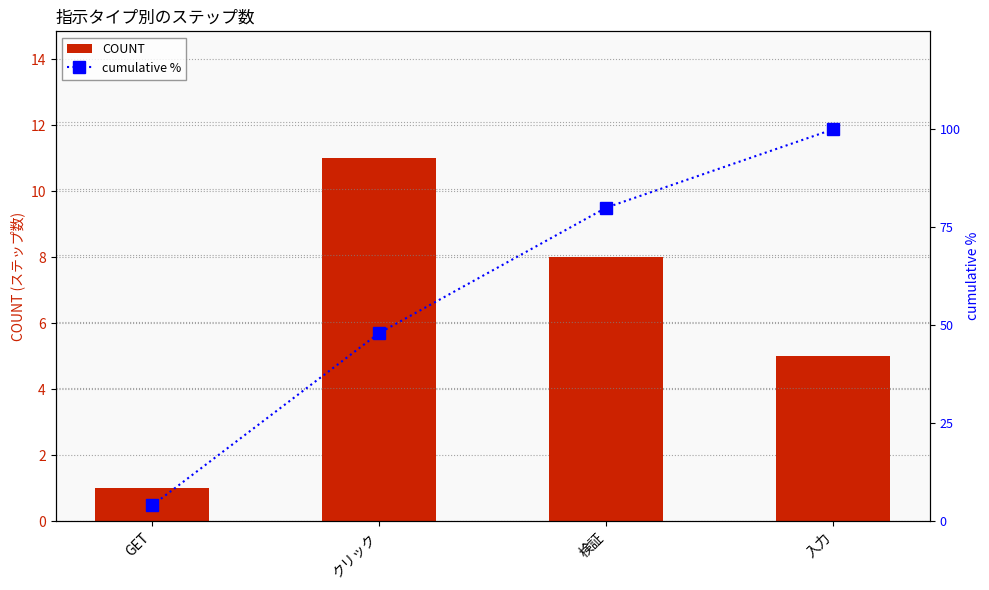

What are all the series names shown in the legend?

COUNT, cumulative %